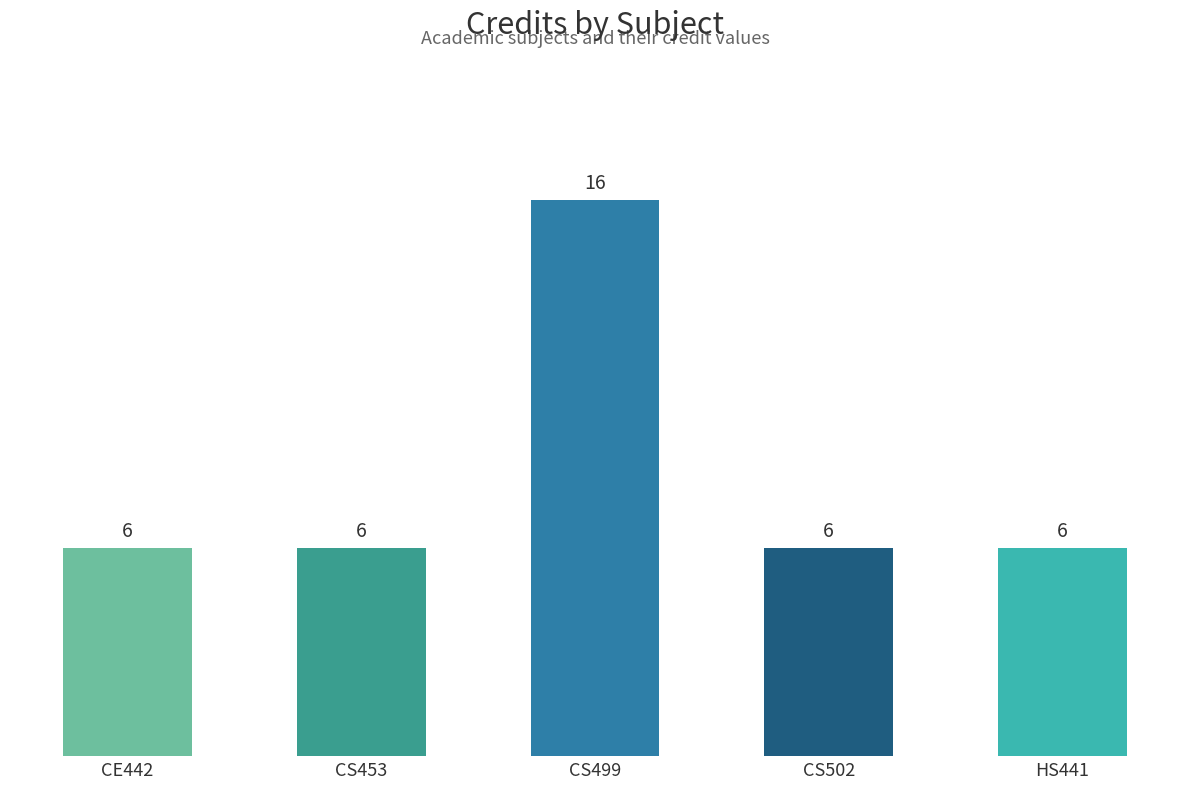

What is the value of the 4th bar from the left?

6